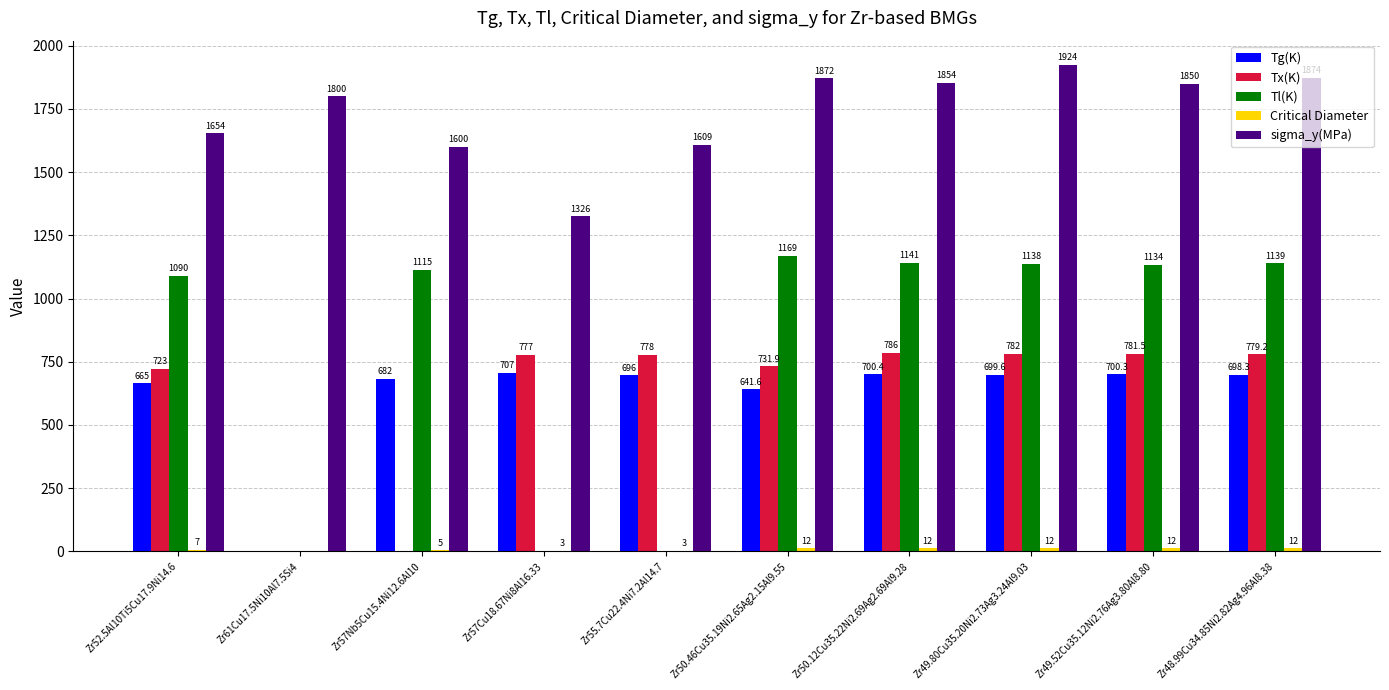

Which series changed the most between Zr57Cu18.67Ni8Al16.33 and Zr50.12Cu35.22Ni2.69Ag2.69Al9.28?

Tl(K)